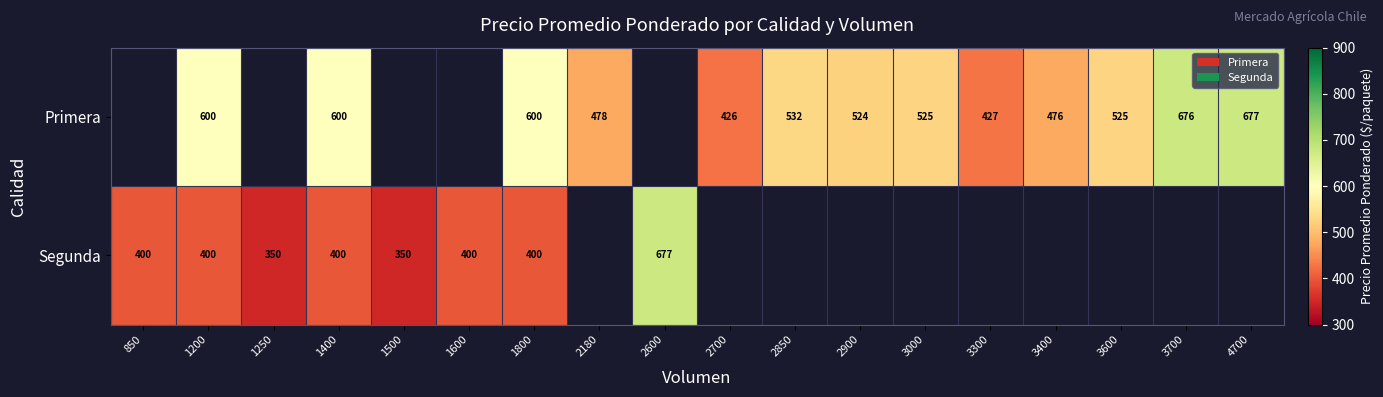

What is the difference between the Primera values at 2700 and 3700?

250